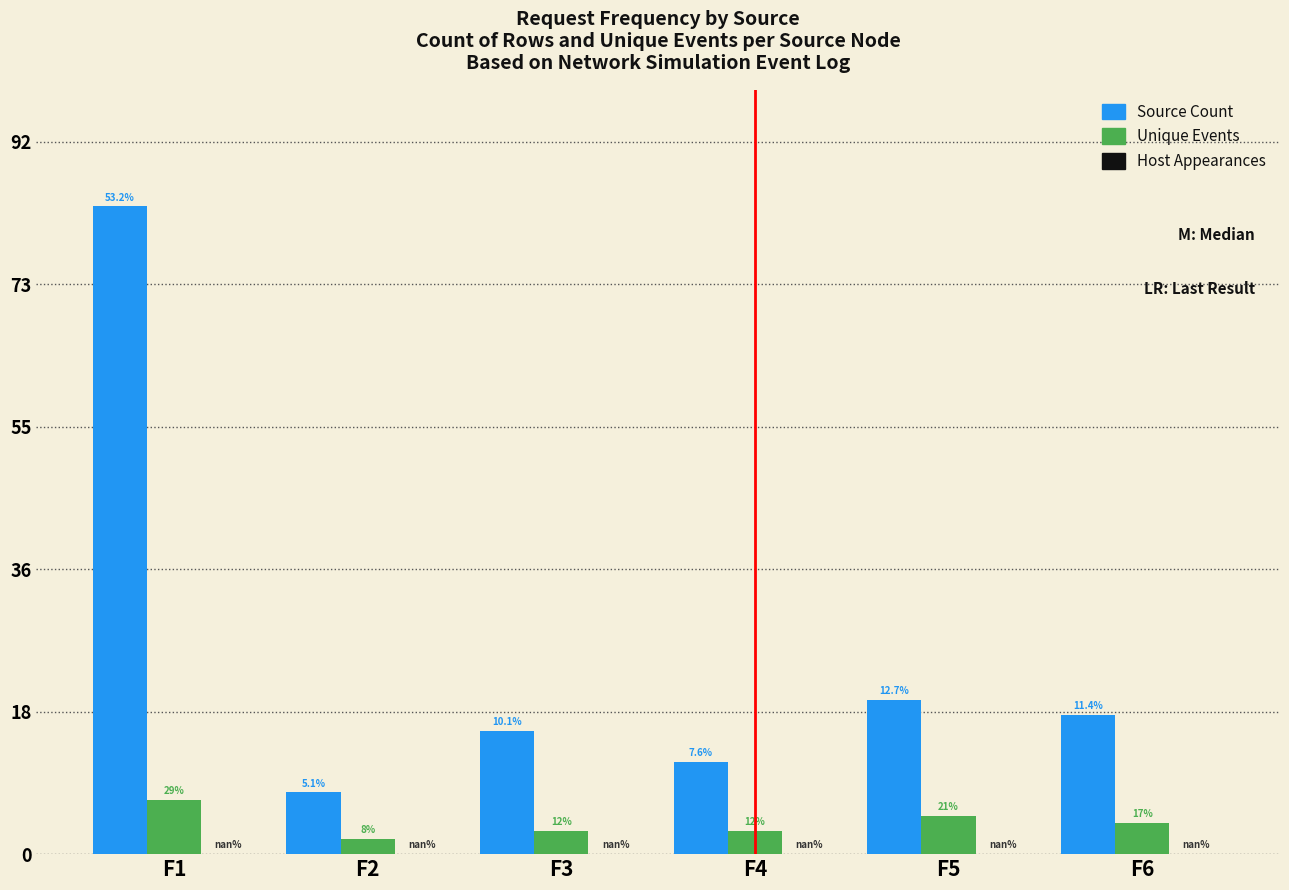

How many bars are there in total?

12